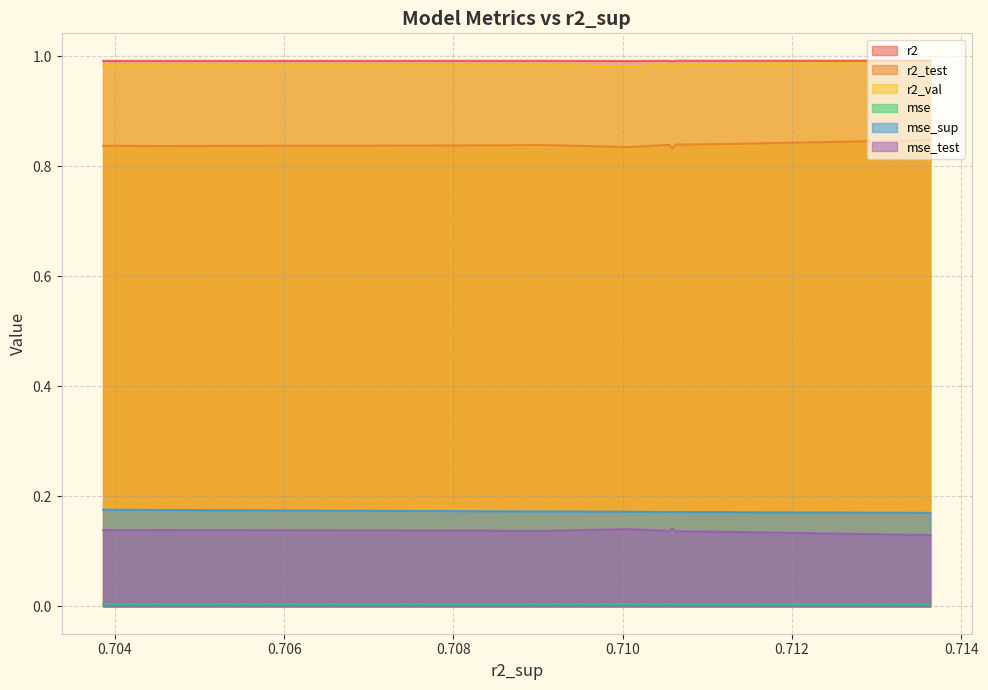

True or false: mse and r2 cross at least once.

False